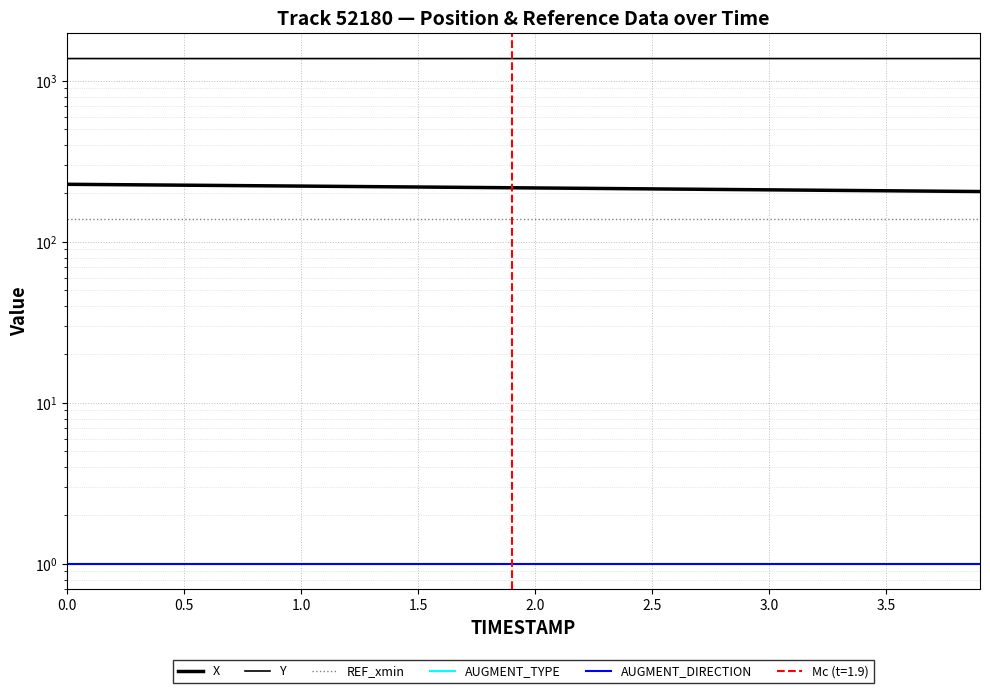

True or false: REF_xmin has a value of 32.2 at 29.

False